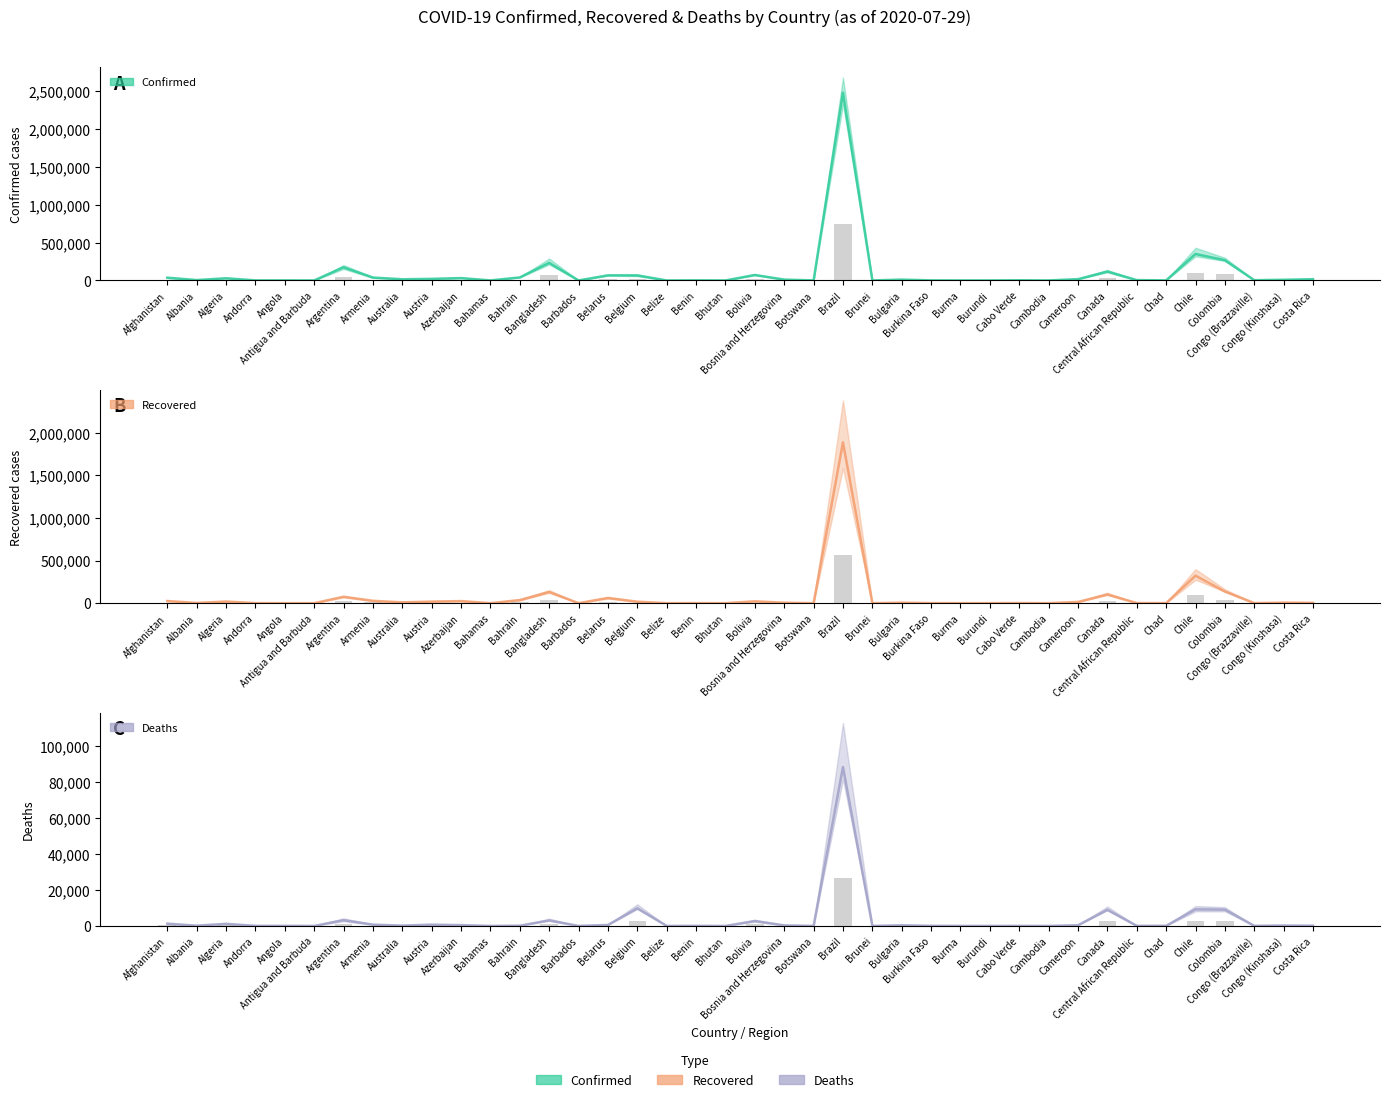

What is the maximum value for Recovered?

1885035